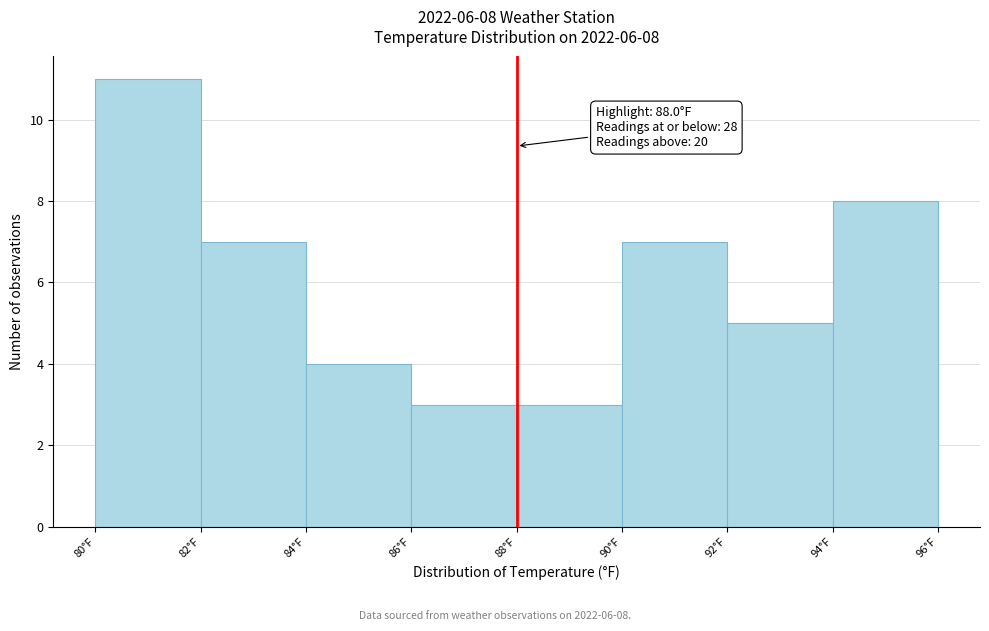

Over which range of the x-axis is the bar tallest?

80 to 82